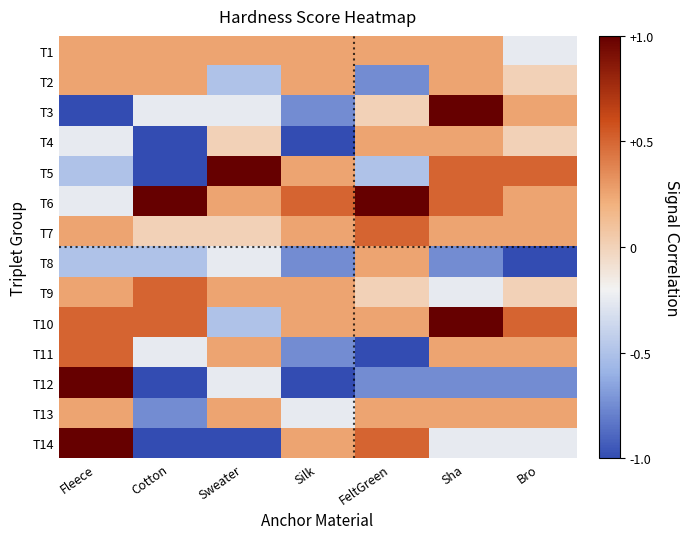

What is the maximum value shown in the chart?

1.0